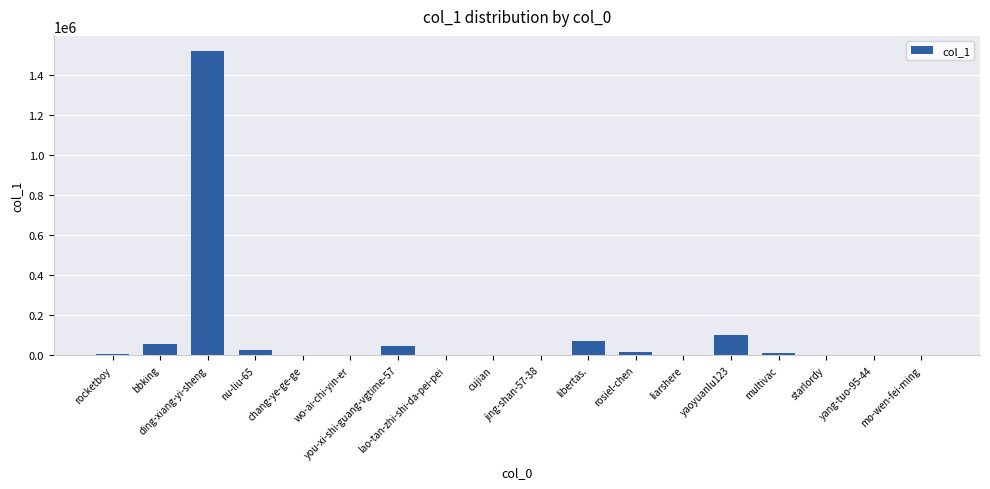

What is the greatest value displayed?

1521472